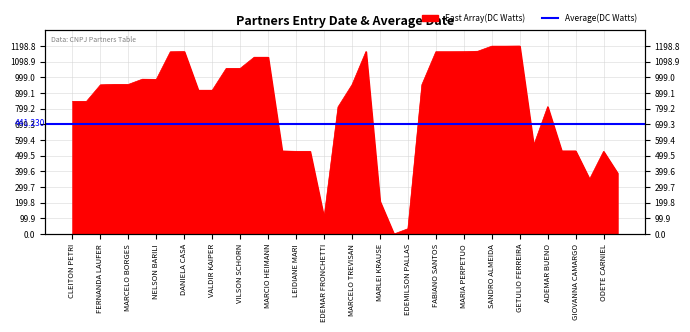

Which label corresponds to the largest value in the chart?

GETULIO FERREIRA